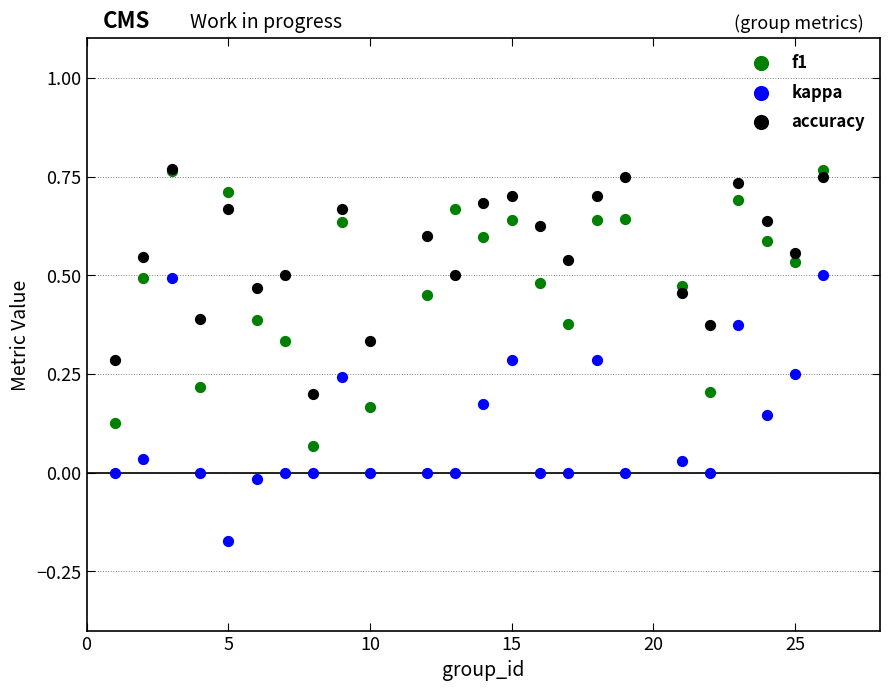

Which series has the widest spread of Y values?

f1